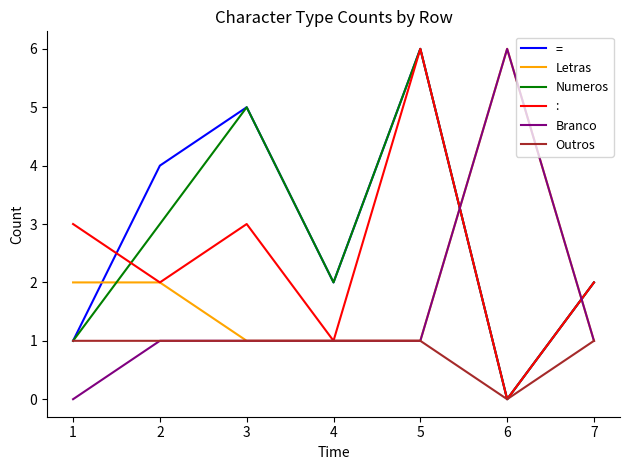

Which series changed the most between 2 and 5?

: